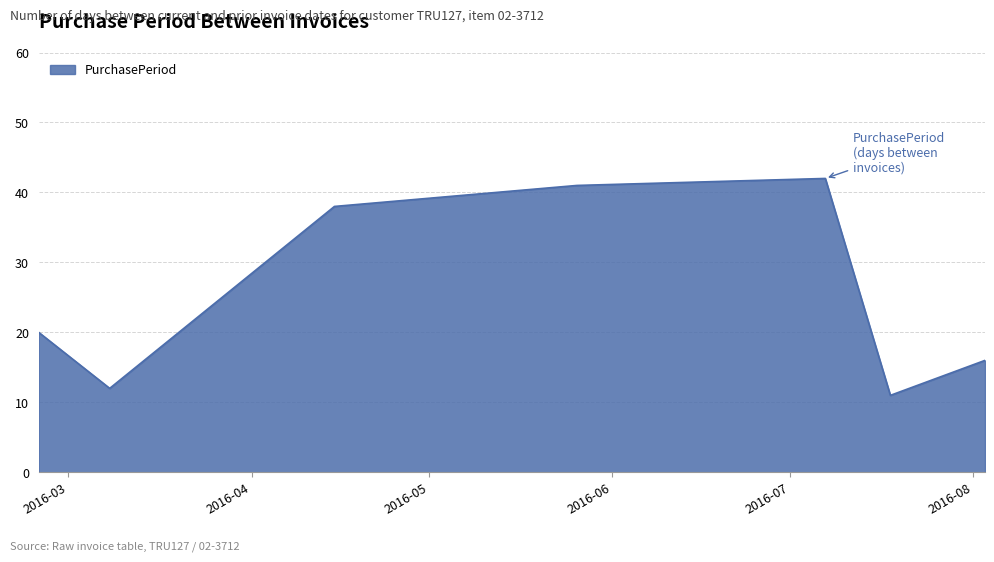

True or false: the data has more than 2 interior local peaks.

False